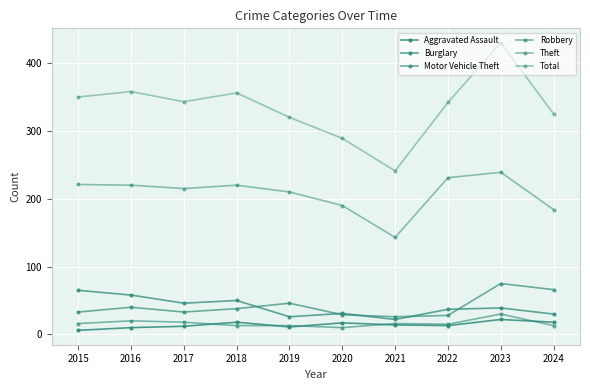

Is this an area chart (filled region under the line)?

No